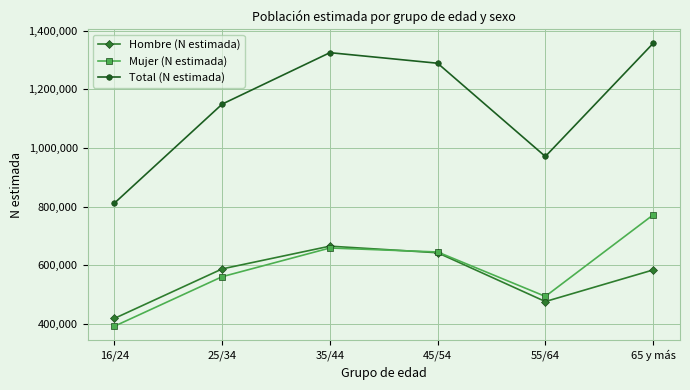

Where is Hombre (N estimada) nearest to the value 542552?

65 y más